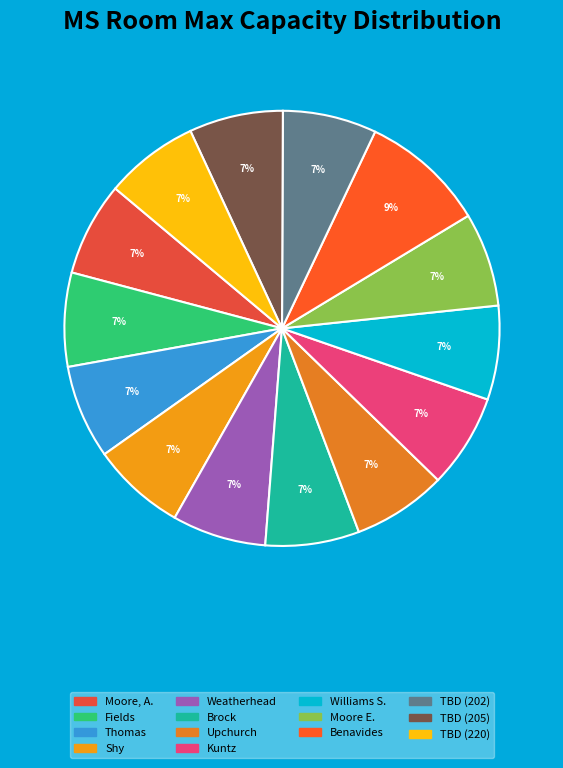

To the nearest percent, what portion does Fields represent?

7%